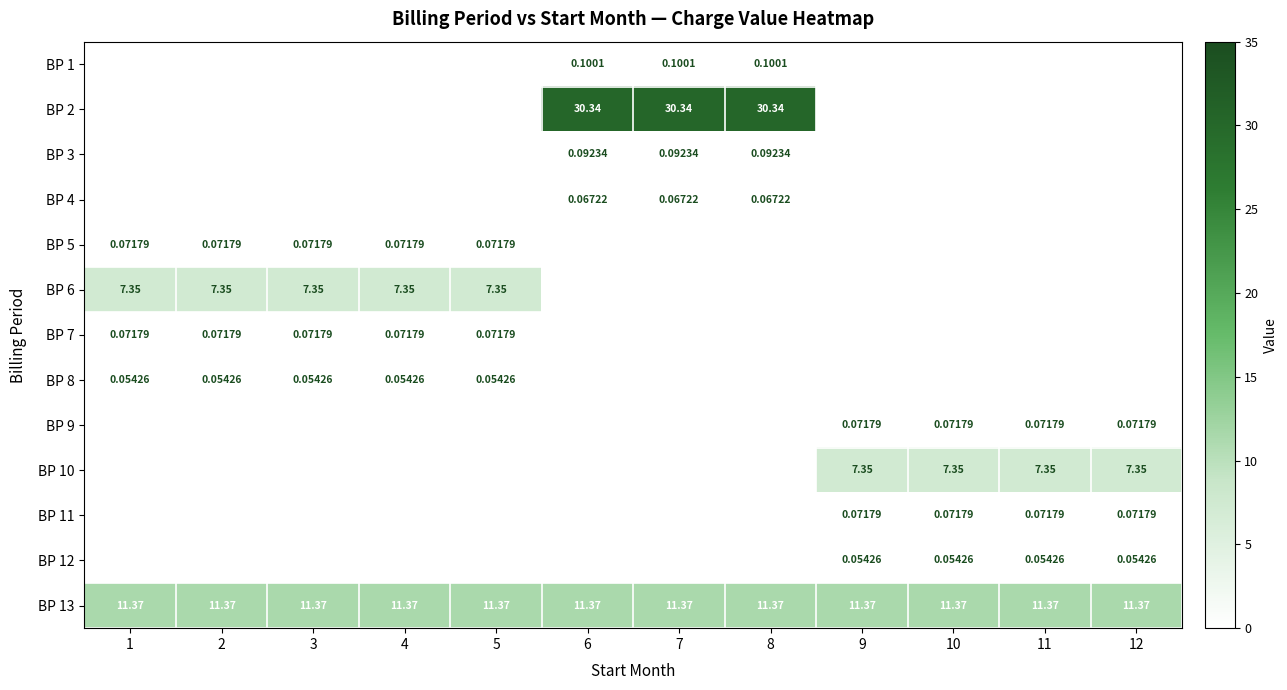

Where does the BP 4 series first go above 0?

6